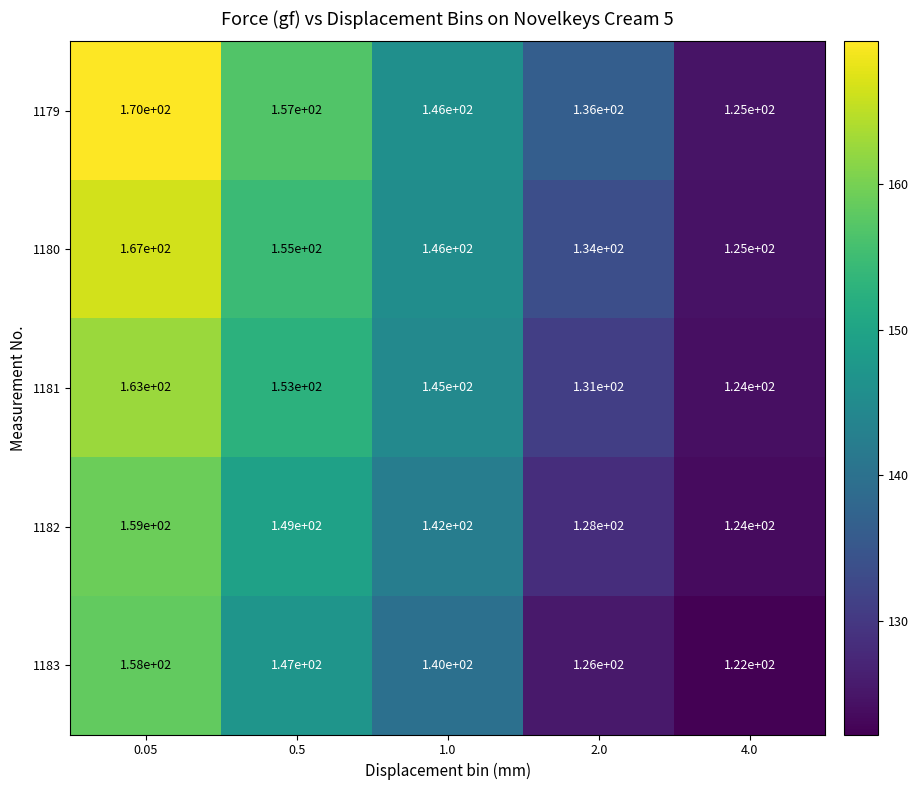

What is the difference between the highest and lowest values at 4.0?

3